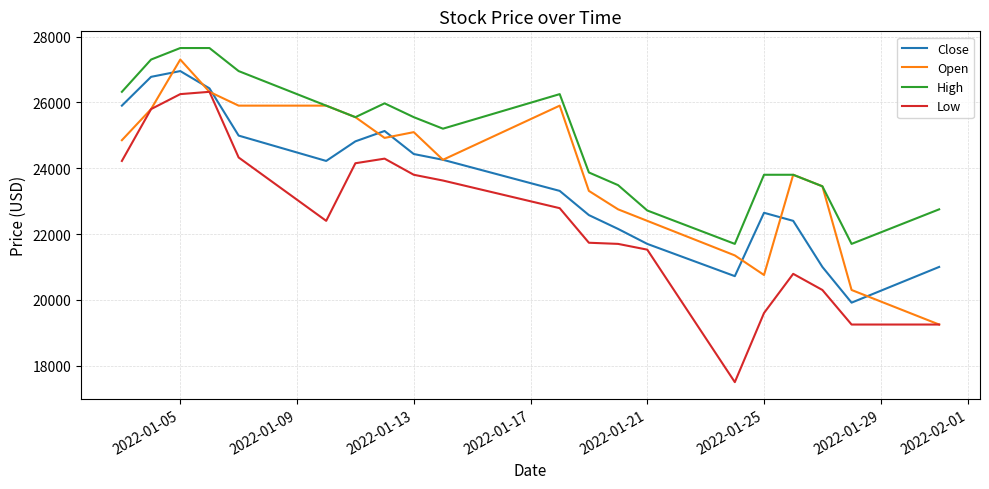

Which series has the largest range (max minus min)?

Low